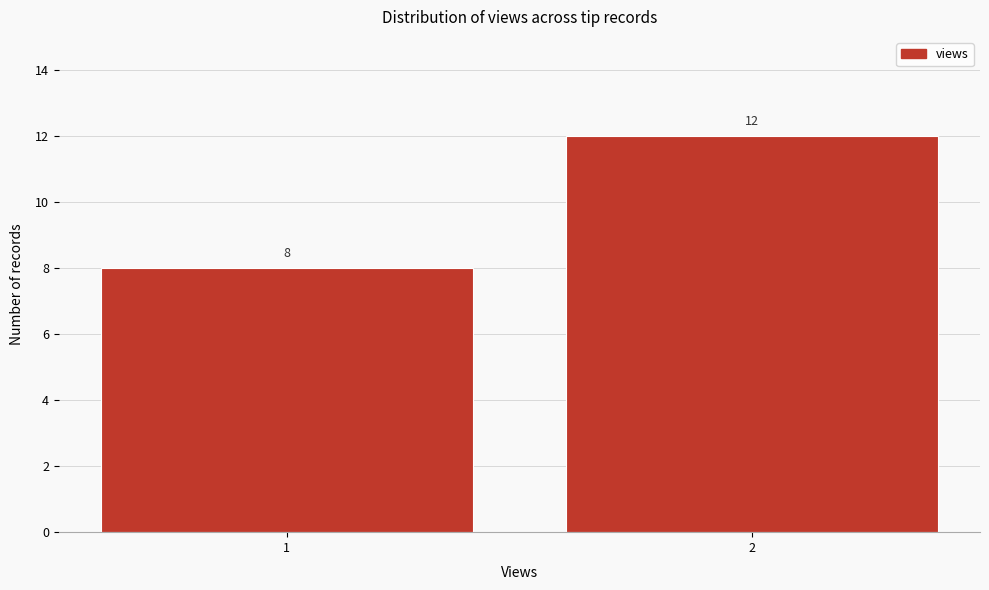

Reading left to right, extract all data points from this chart.

1=8	2=12